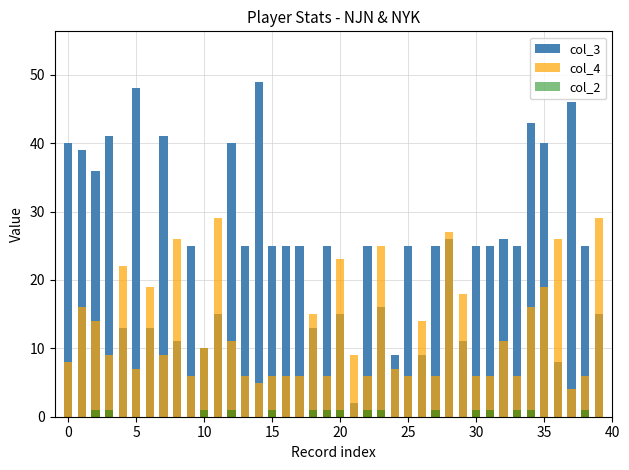

What is the spread (max minus min) of values at 17?

25